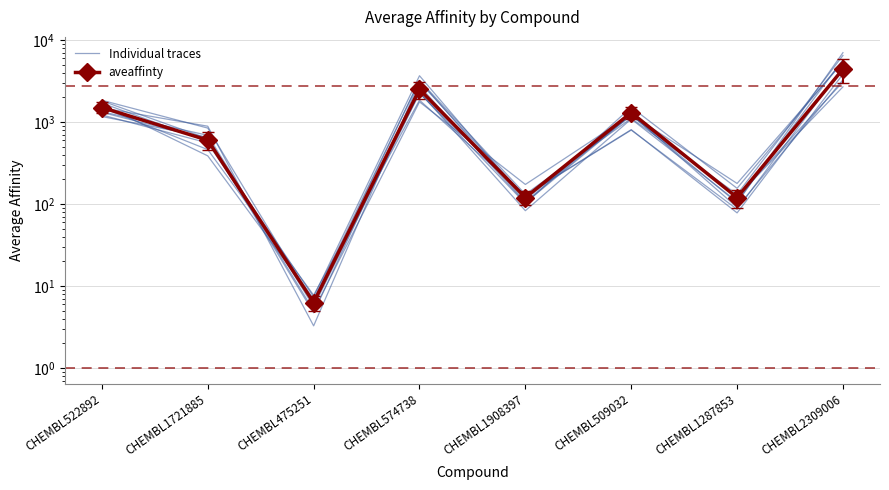

What is the highest value of the aveaffinty series?

4400.0